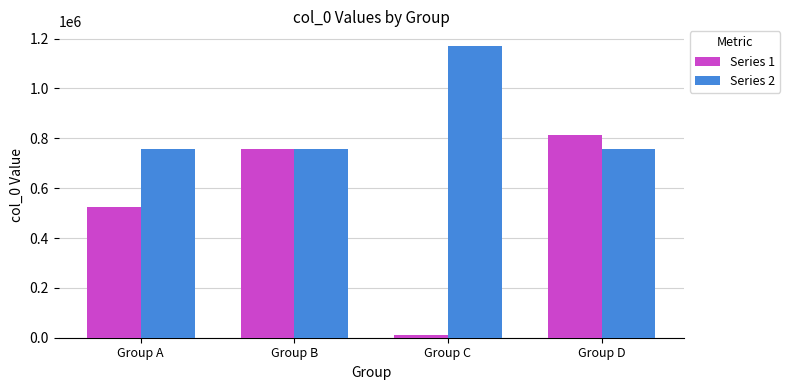

What is the sum of the Series 1 values at Group A and Group C?

536370